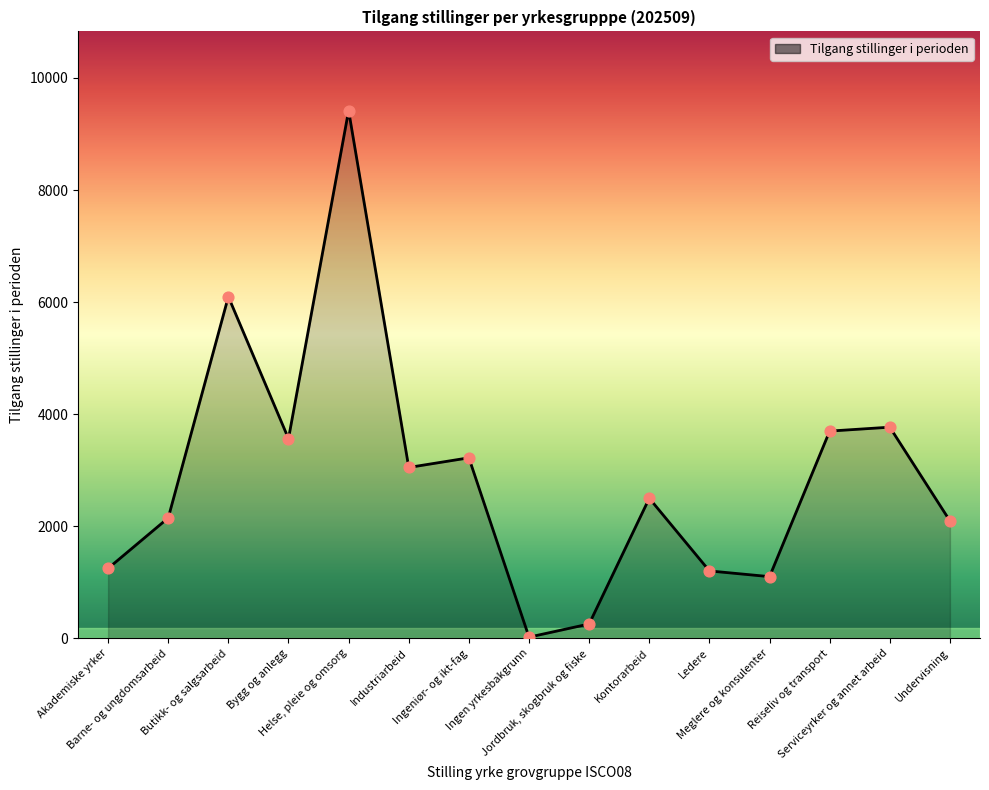

Between Undervisning and Jordbruk, skogbruk og fiske, which is larger?

Undervisning